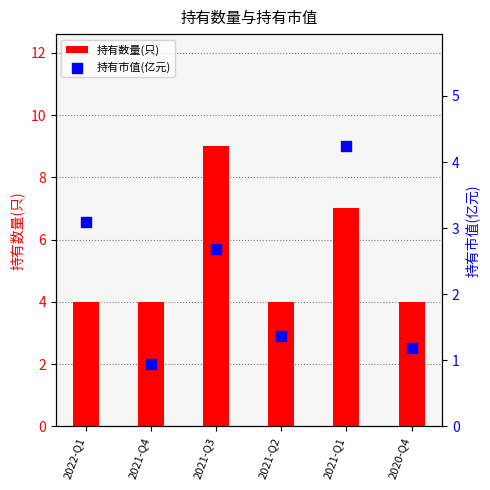

What is the total value across all series at 2021-Q1?

11.2